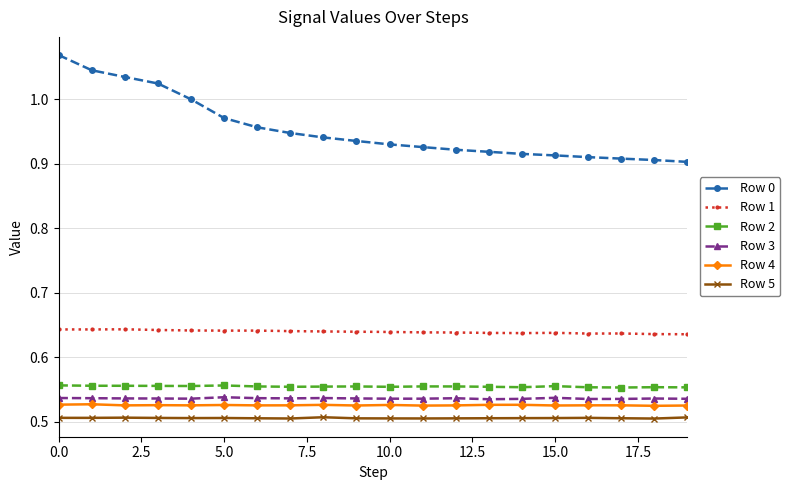

Which series has the widest spread of values?

Row 0